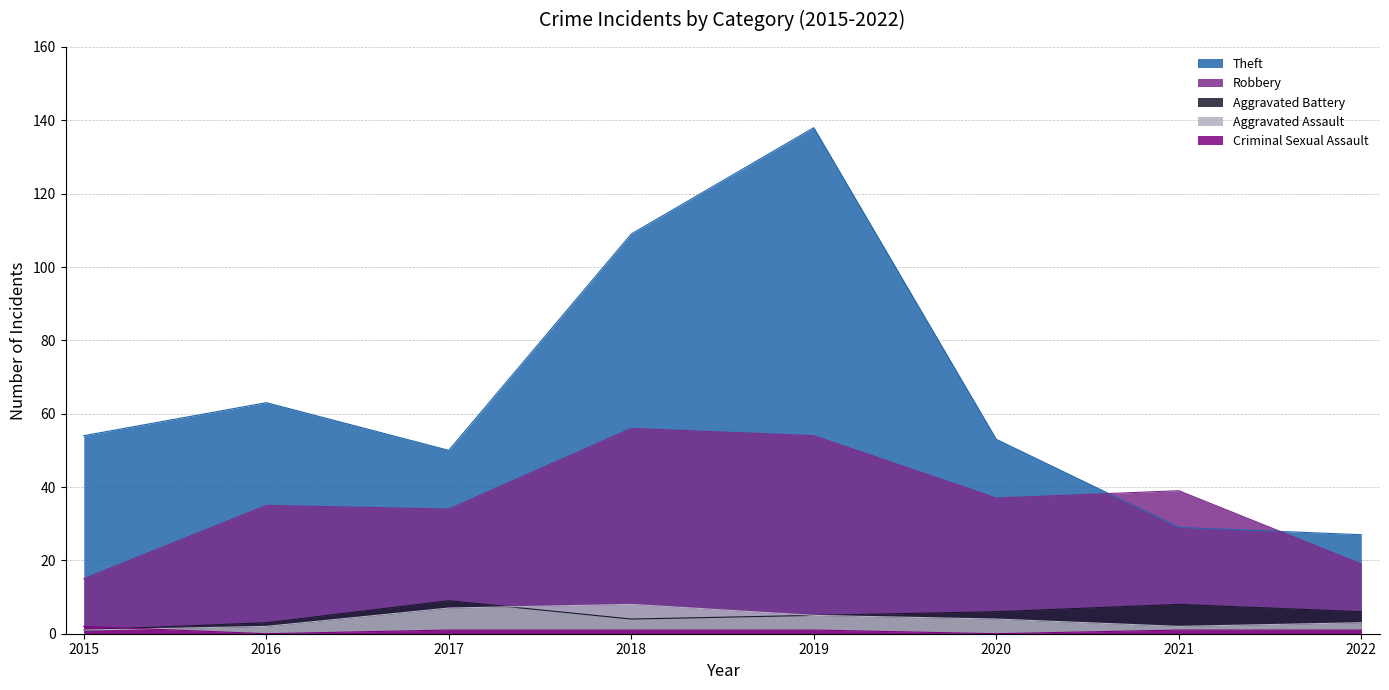

What is the average value of the Aggravated Battery series?

5